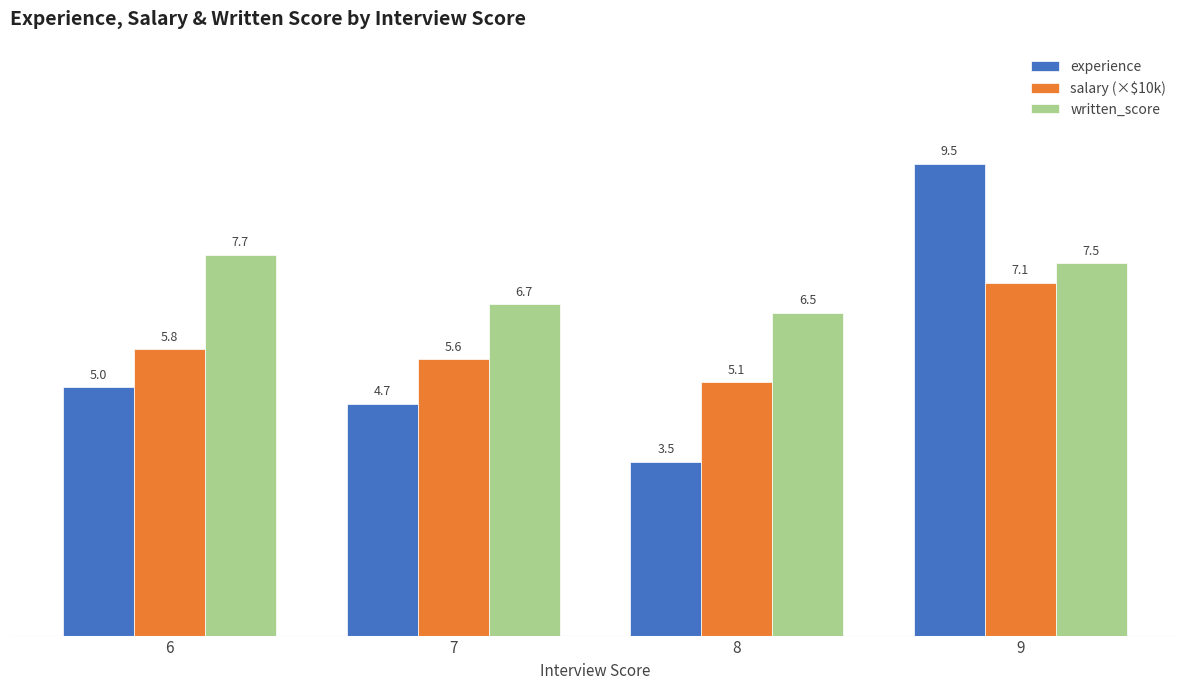

At which category is the sum across all series the highest?

9